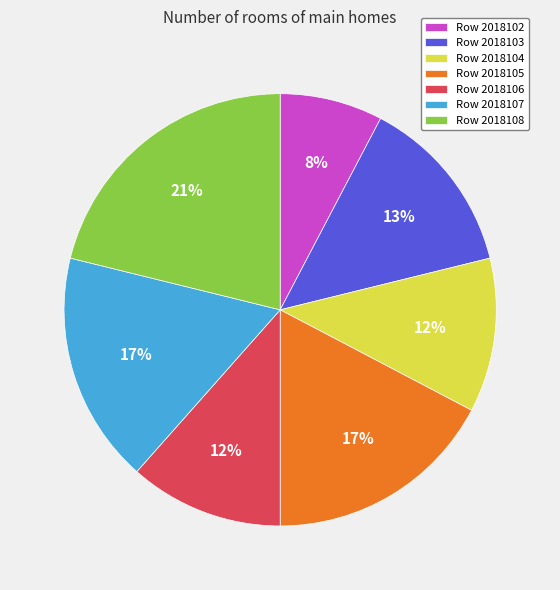

Which slice is the smallest?

Row 2018102